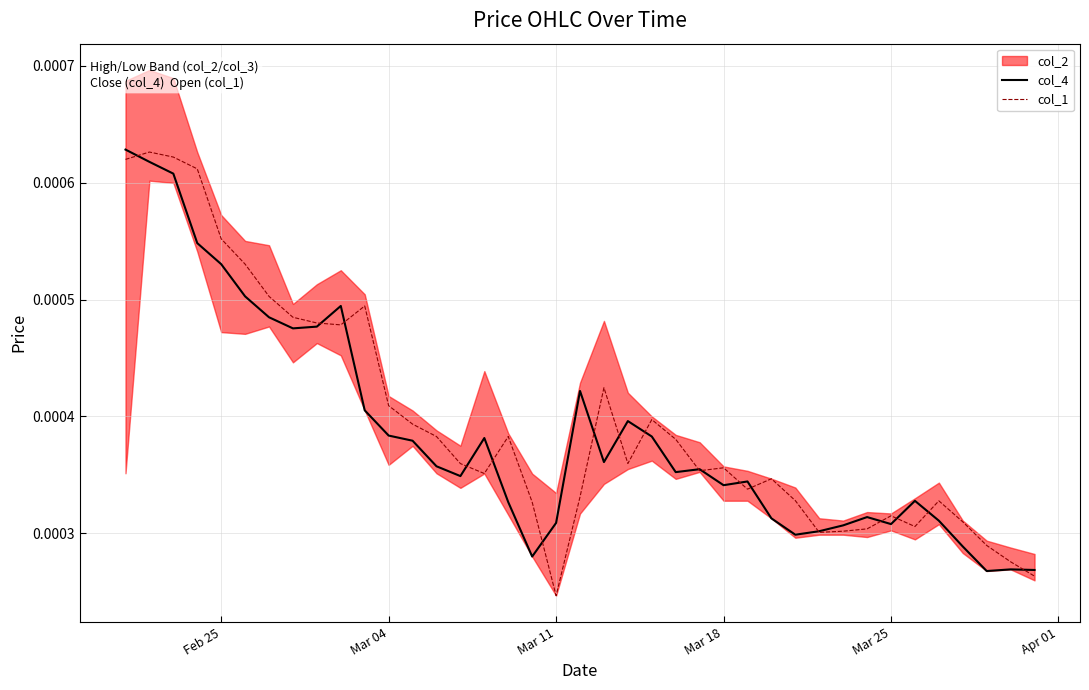

List the series in order of their overall mean, highest first.

col_1, col_4